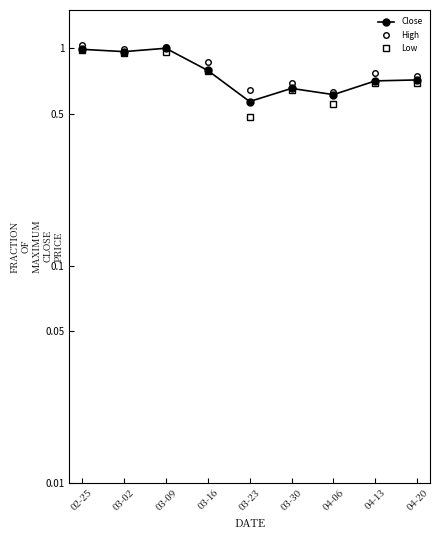

What is the difference between the Close values at 02-25 and 03-23?

0.4